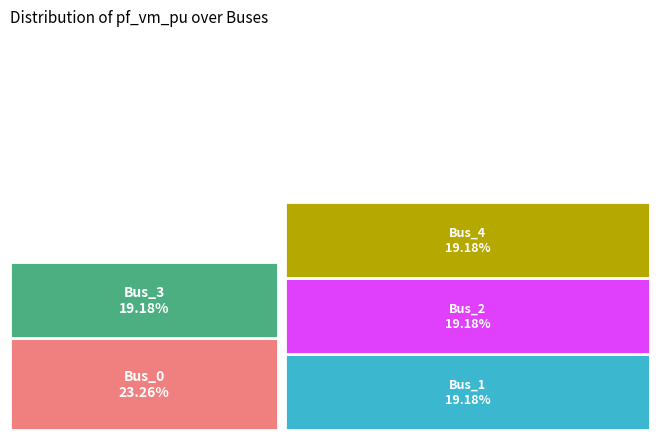

To the nearest percent, what is the difference between the largest and smallest slice percentages?

4%